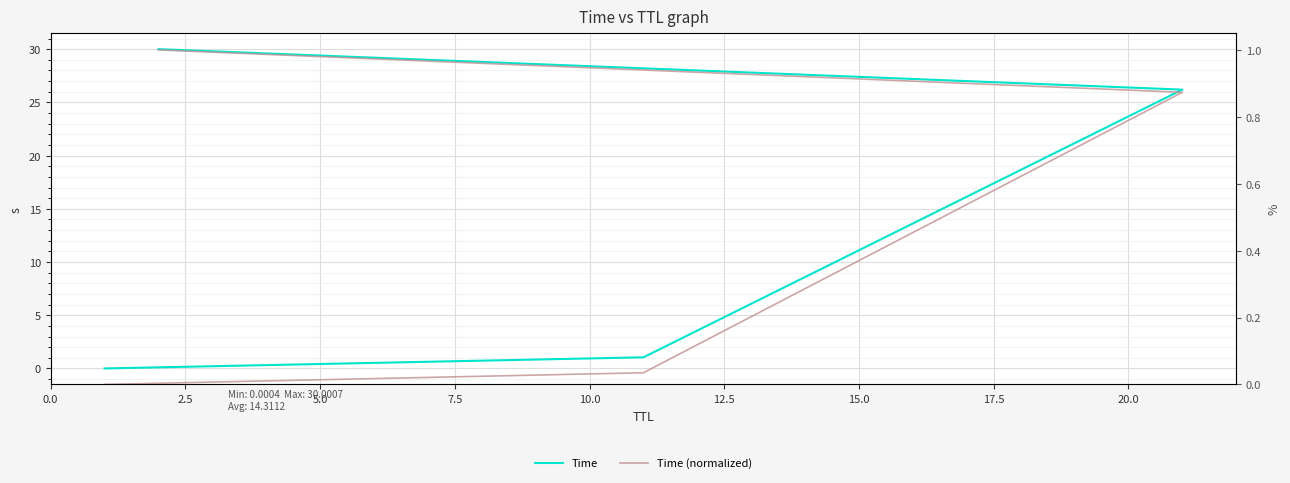

What is the label of the 4th point from the left?

7.5